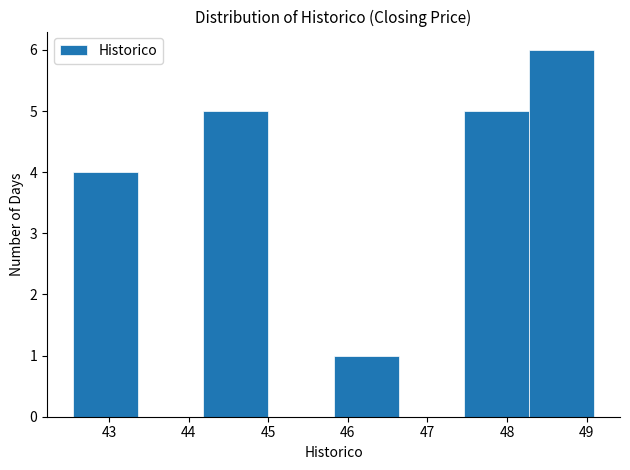

Reading left to right, transcribe this chart: for each bar, give the range it covers on the x-axis and its height. Neither the bar edges nor the heights are printed on the chart, so give them approximately, as read against the axes.

42.6 to 43.4: 4
43.4 to 44.2: 0
44.2 to 45.0: 5
45.0 to 45.8: 0
45.8 to 46.6: 1
46.6 to 47.5: 0
47.5 to 48.3: 5
48.3 to 49.1: 6